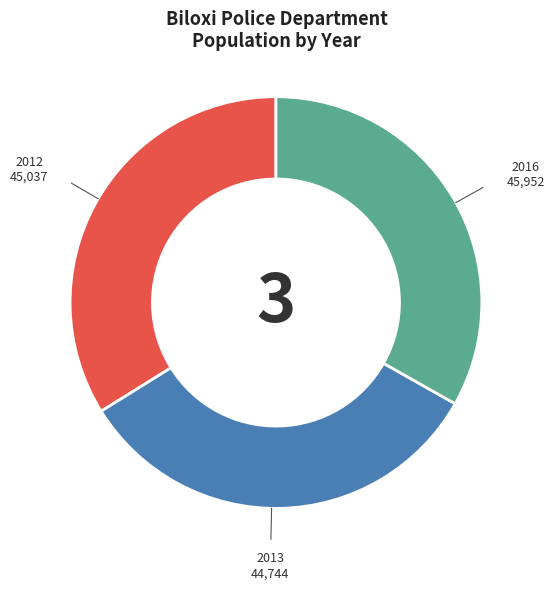

Is there any slice that represents more than half of the pie?

No